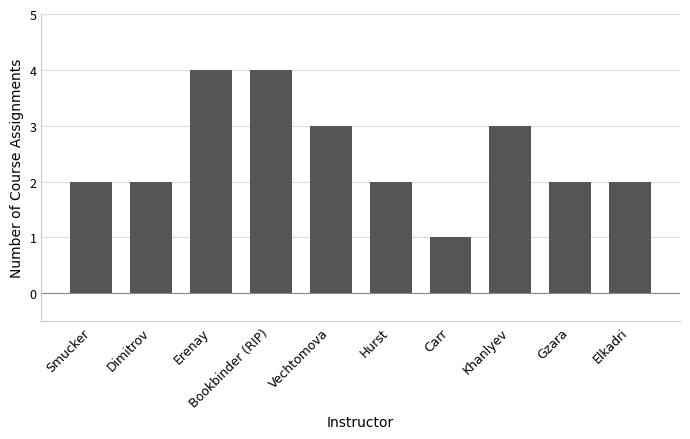

Reading left to right, extract all data points from this chart.

Smucker=2	Dimitrov=2	Erenay=4	Bookbinder (RIP)=4	Vechtomova=3	Hurst=2	Carr=1	Khanlyev=3	Gzara=2	Elkadri=2